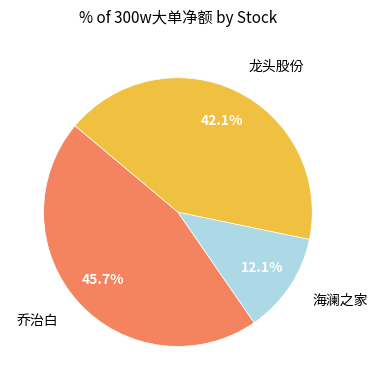

Is there any slice that represents more than half of the pie?

No